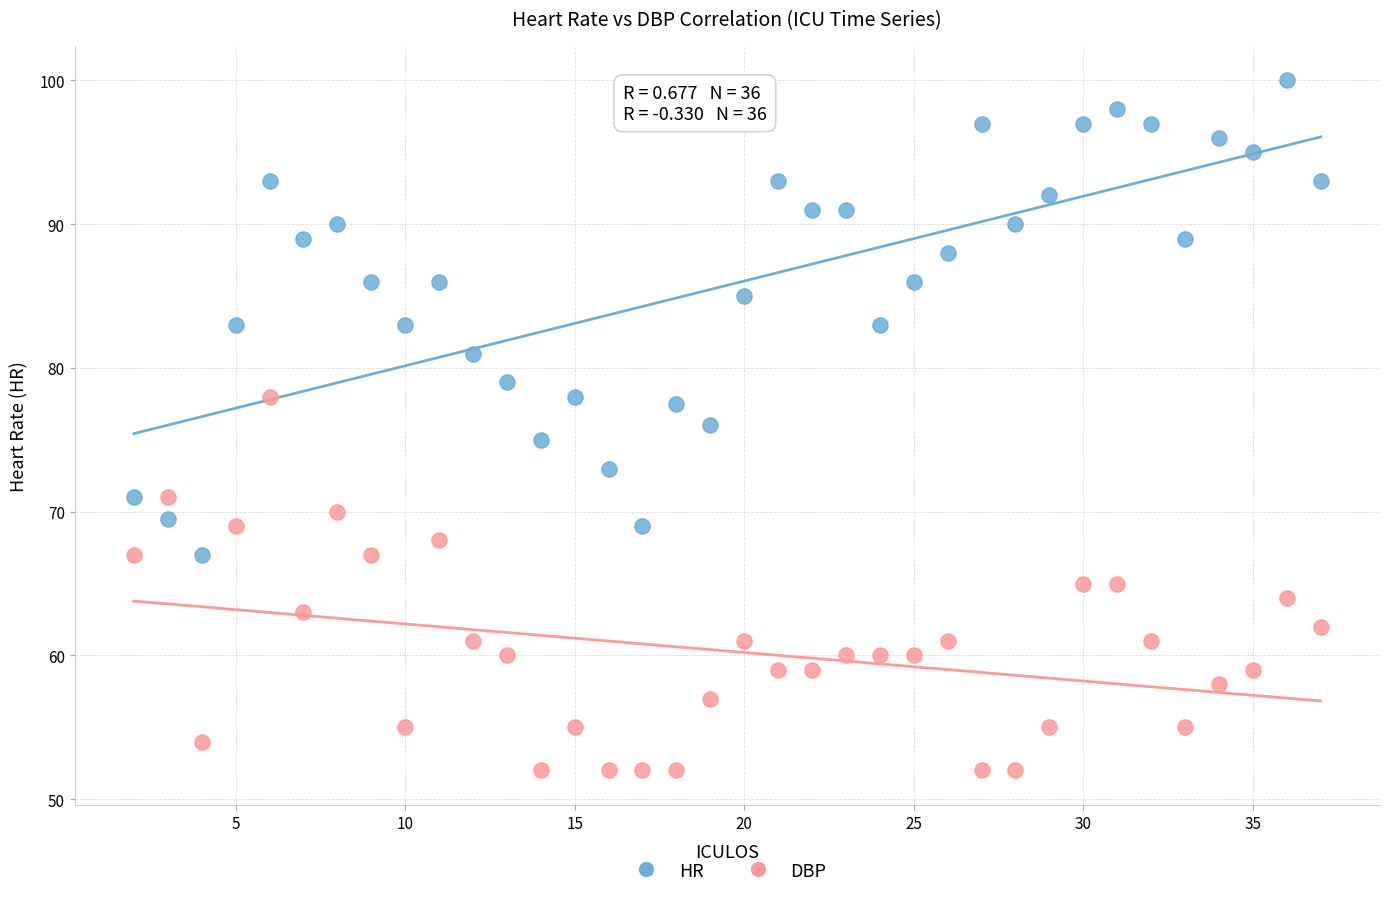

Which series has the widest spread of Y values?

HR